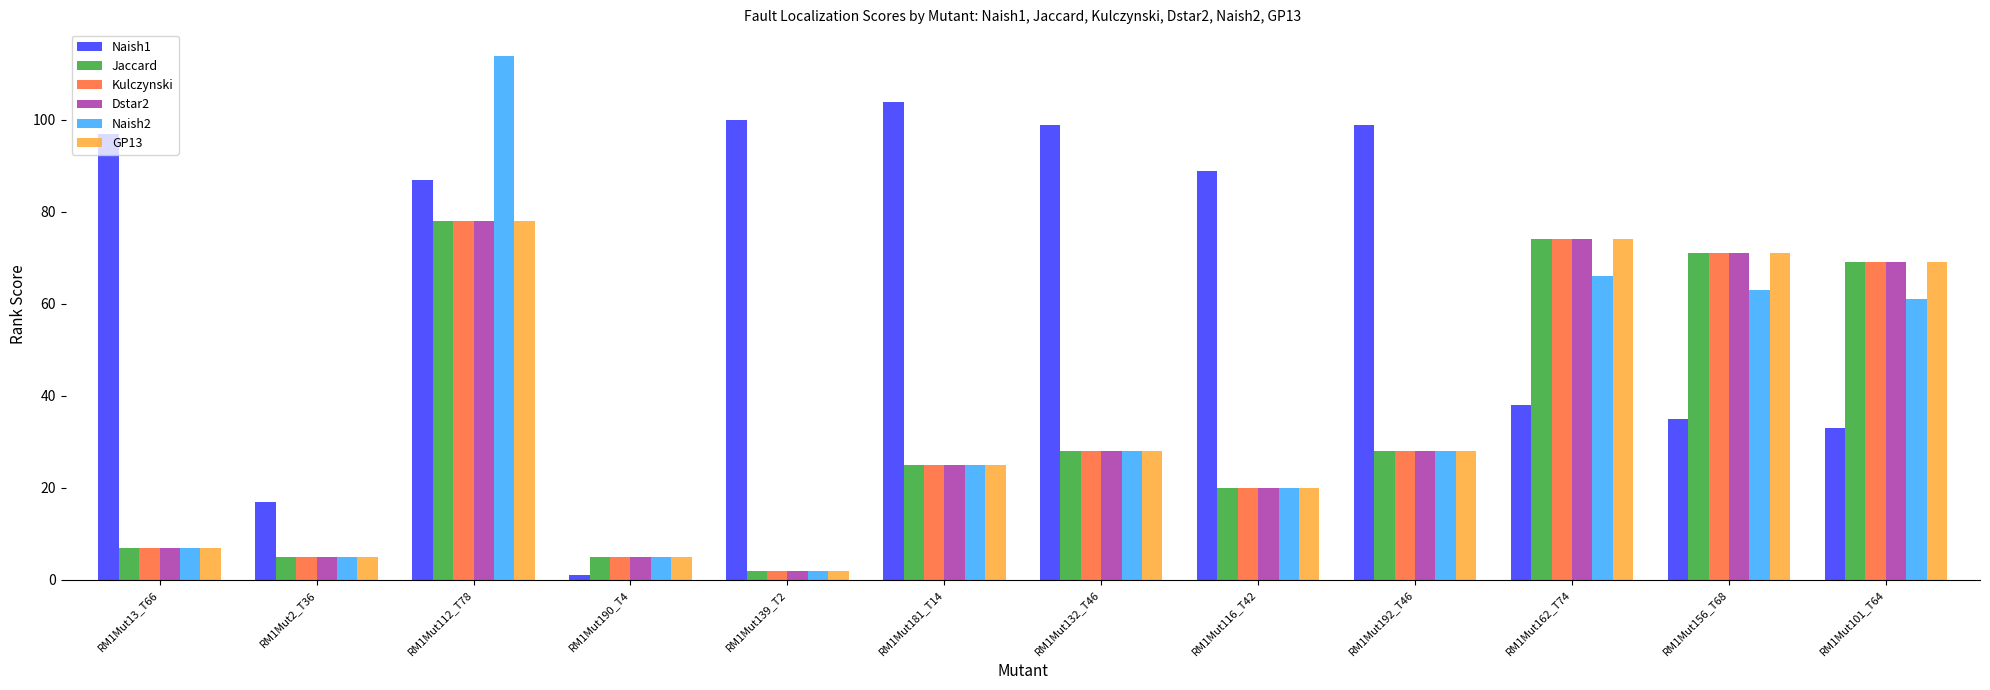

The Kulczynski series shows 71 at RM1Mut156_T68. True or false?

True